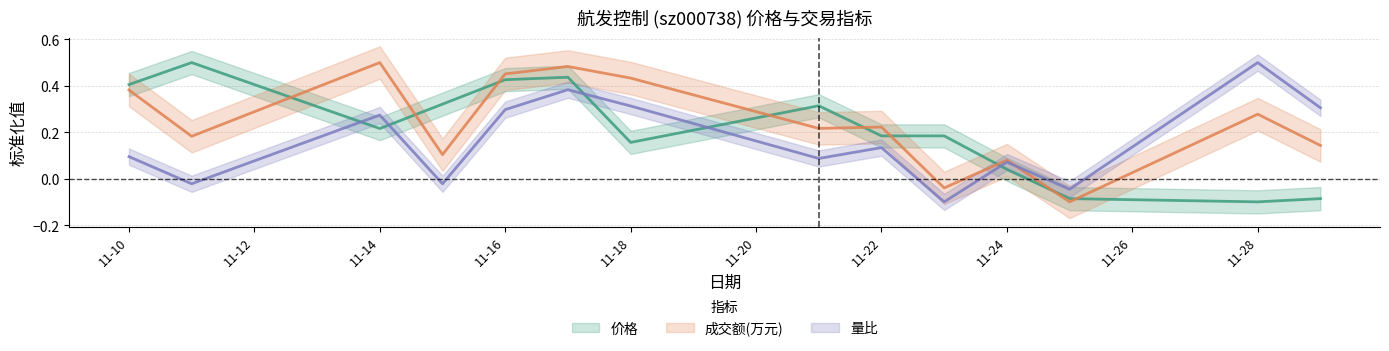

List the labels in order of 价格 value, smallest first.

2022-11-28, 2022-11-25, 2022-11-29, 2022-11-24, 2022-11-18, 2022-11-22, 2022-11-23, 2022-11-14, 2022-11-21, 2022-11-15, 2022-11-10, 2022-11-16, 2022-11-17, 2022-11-11